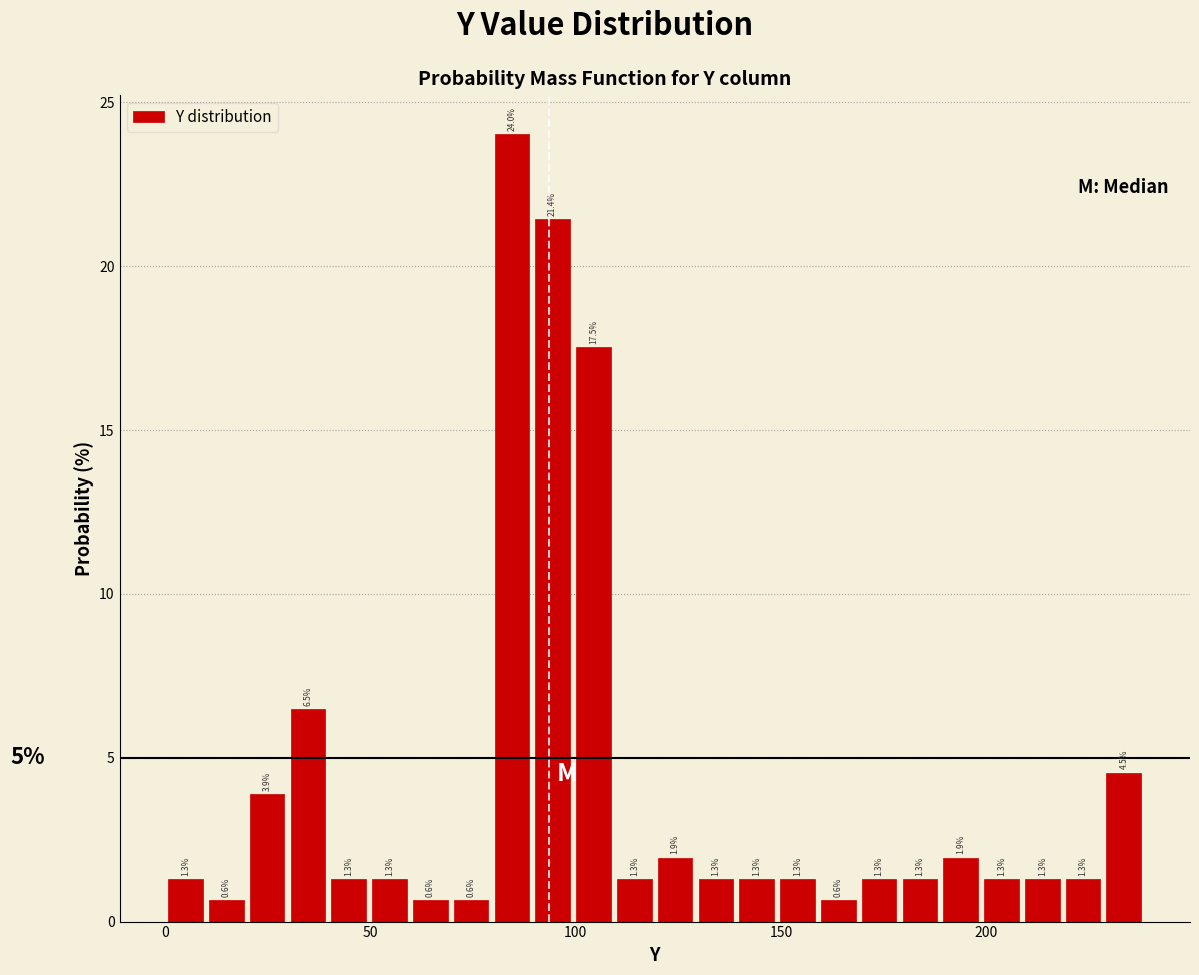

Around what value on the x-axis is the tallest bar? Give the approximate position of its centre, as read against the axis.

85